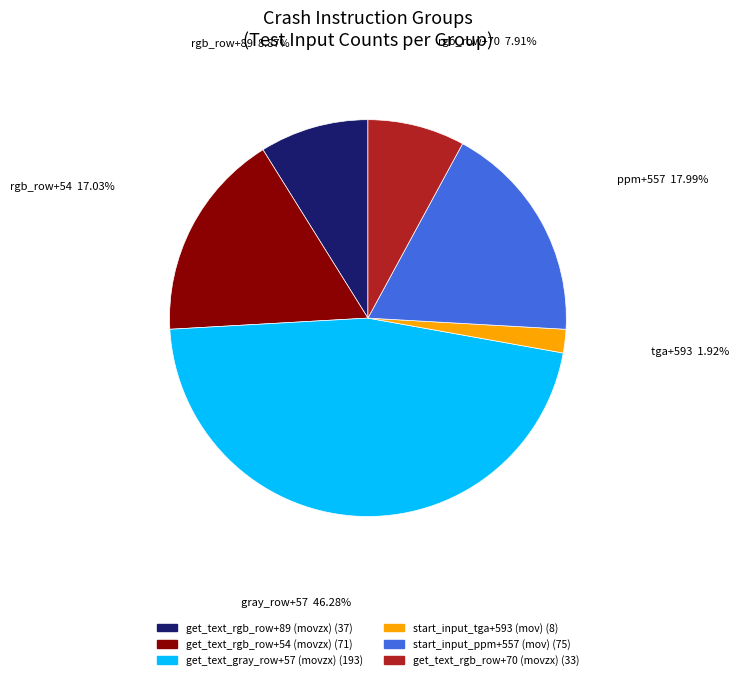

What portion of the pie excludes get_text_gray_row+57 (movzx)?

53.7%